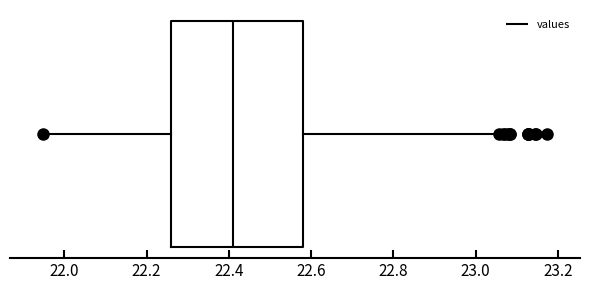

Where is the left edge of the box on the x-axis? The values are not printed on the chart, so give them approximately, as read against the axis.

22.26